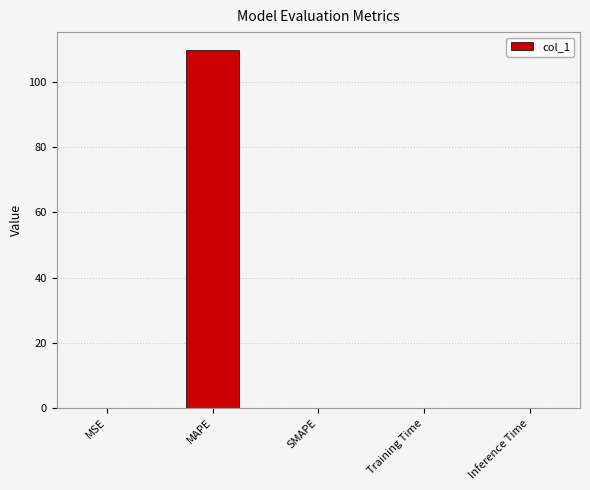

The value at Inference Time is 0.0. True or false?

True